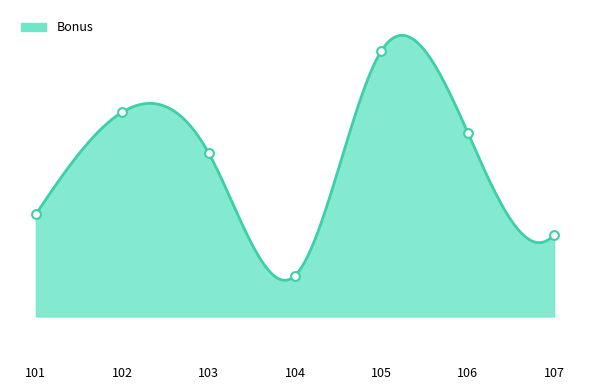

Which has a higher value, 106 or 104?

106